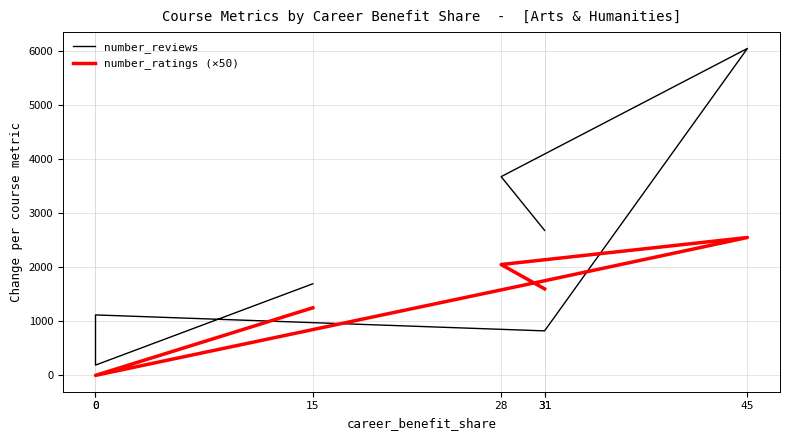

Rank the series by their average value, from lowest to highest.

number_ratings (×50), number_reviews